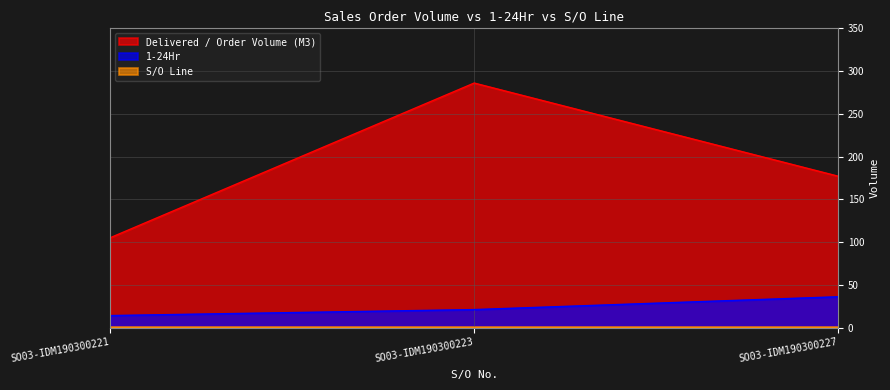

Is it true that 1-24Hr equals 21 at SO03-IDM190300223?

True